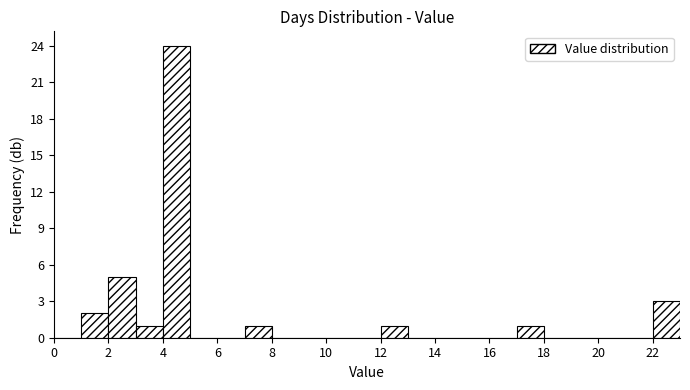

What is the height of the bar covering 2 to 3 on the x-axis? The values are not printed on the chart, so give them approximately, as read against the axis.

5